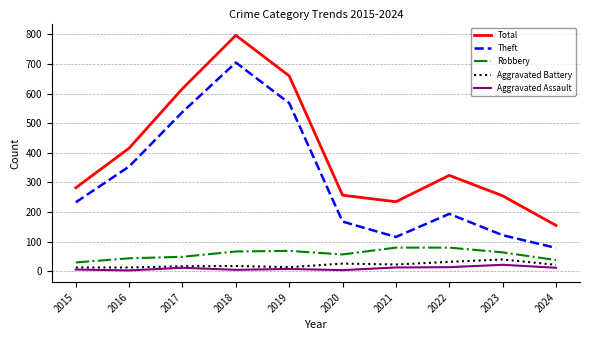

Is it true that Total equals 255 at 2023?

True